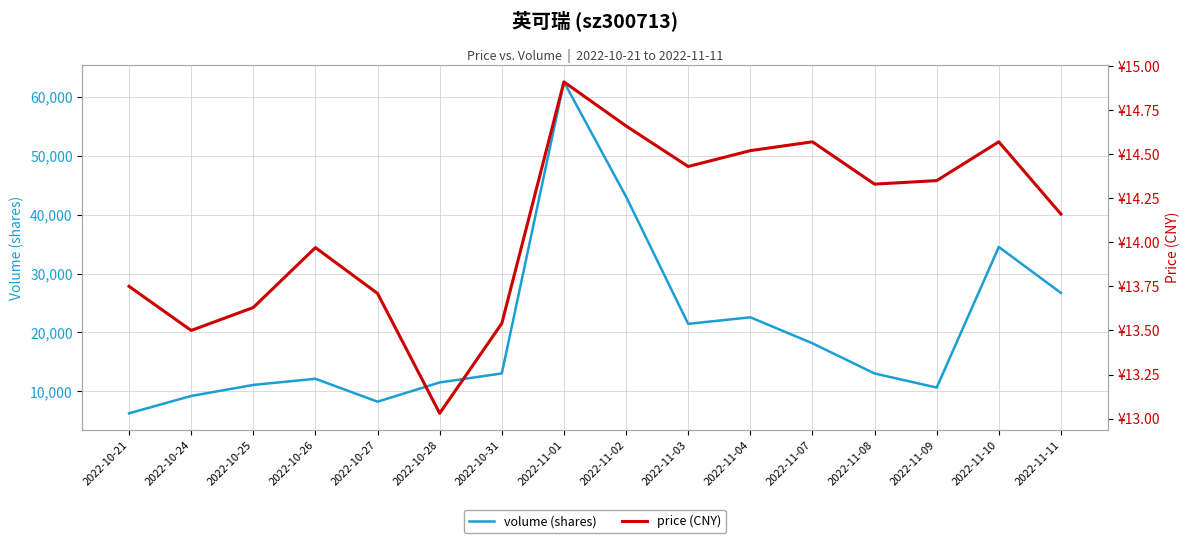

True or false: price has a value of 14.6 at 2022-11-10.

True